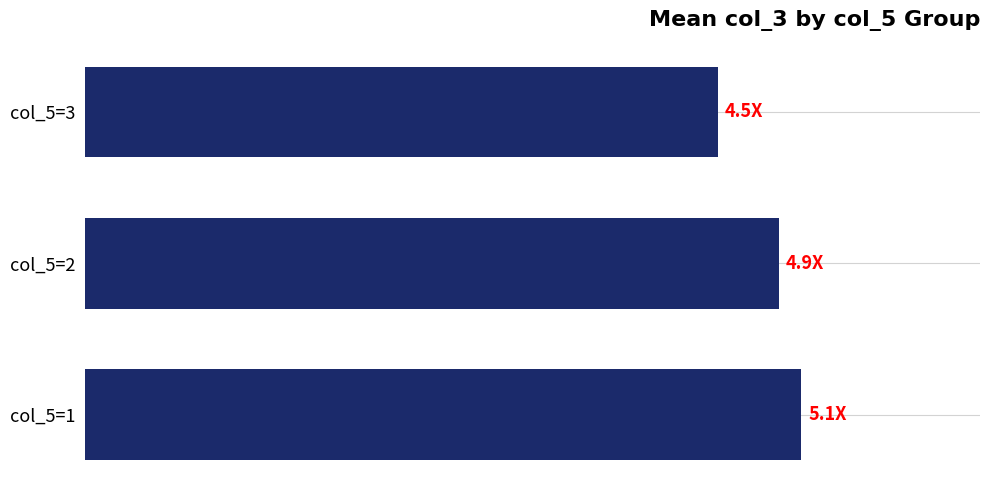

At which label is the value closest to 4?

col_5=3